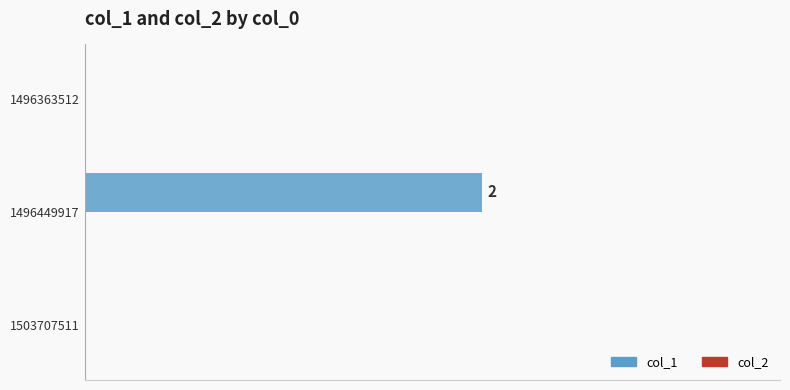

Are the bars horizontal?

Yes